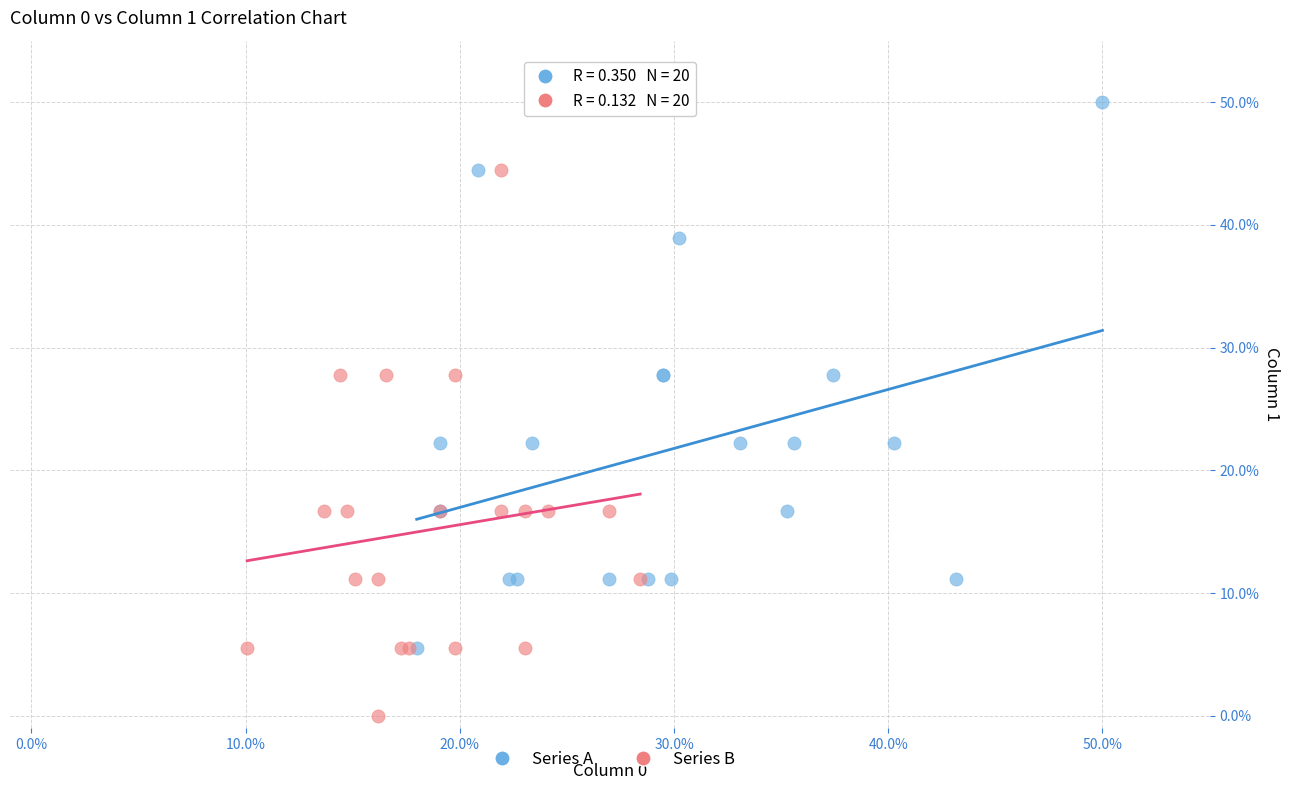

Which series contains the lowest Y value?

Series B